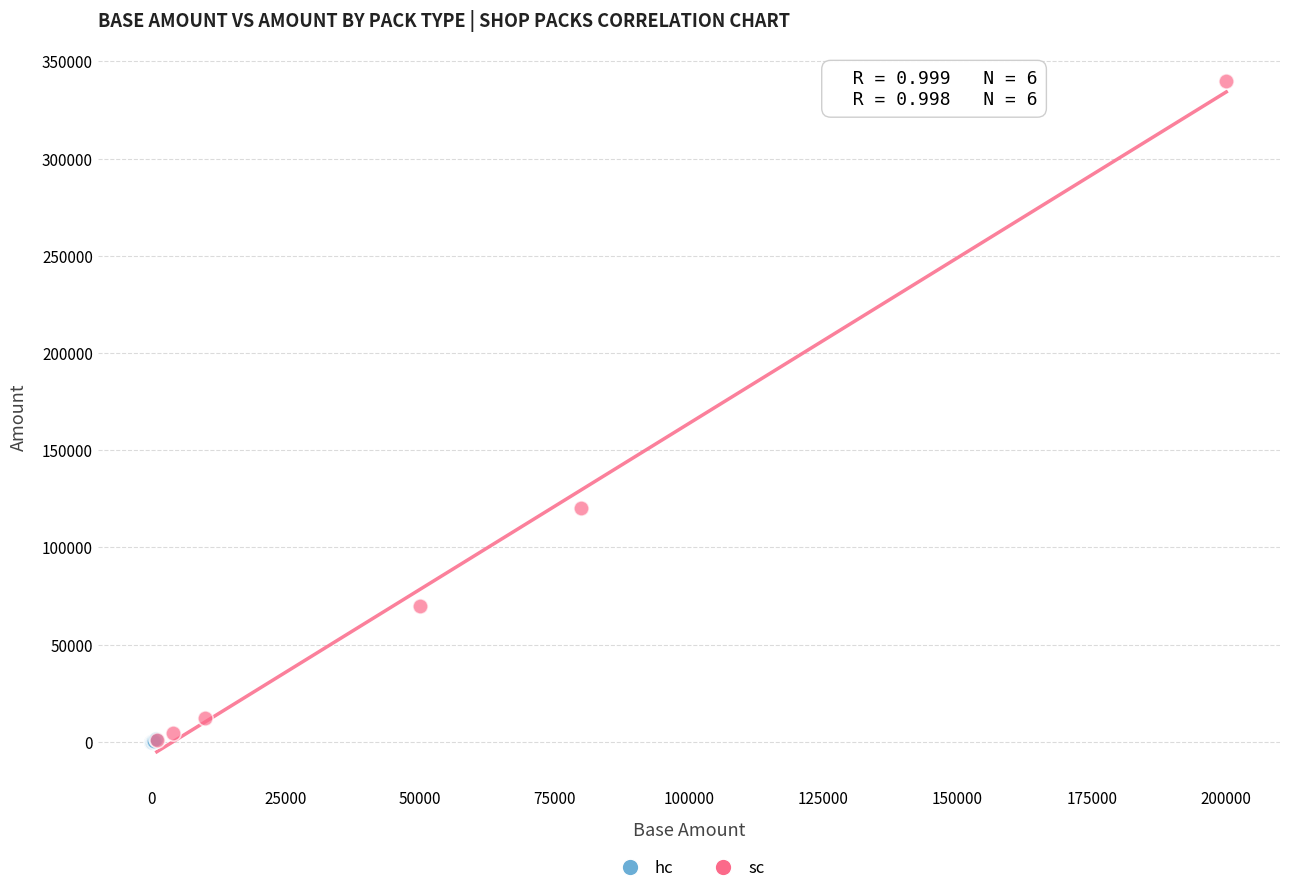

Which series reaches the maximum Y coordinate?

sc